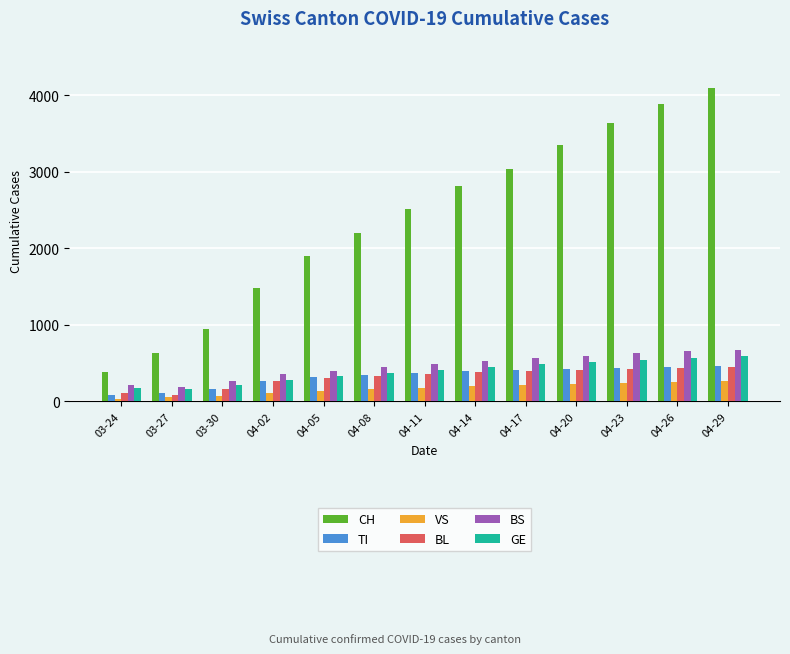

What is the maximum value for BS?

675